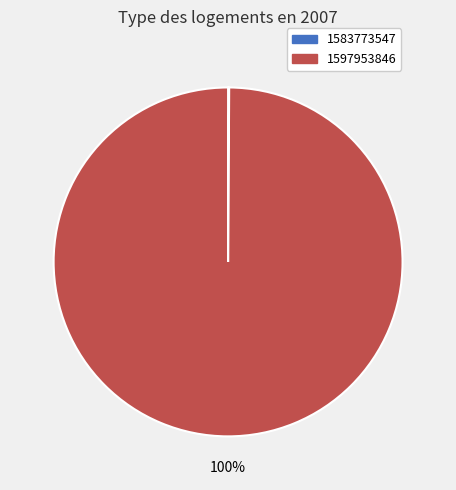

Which category has the biggest portion of the pie?

1597953846